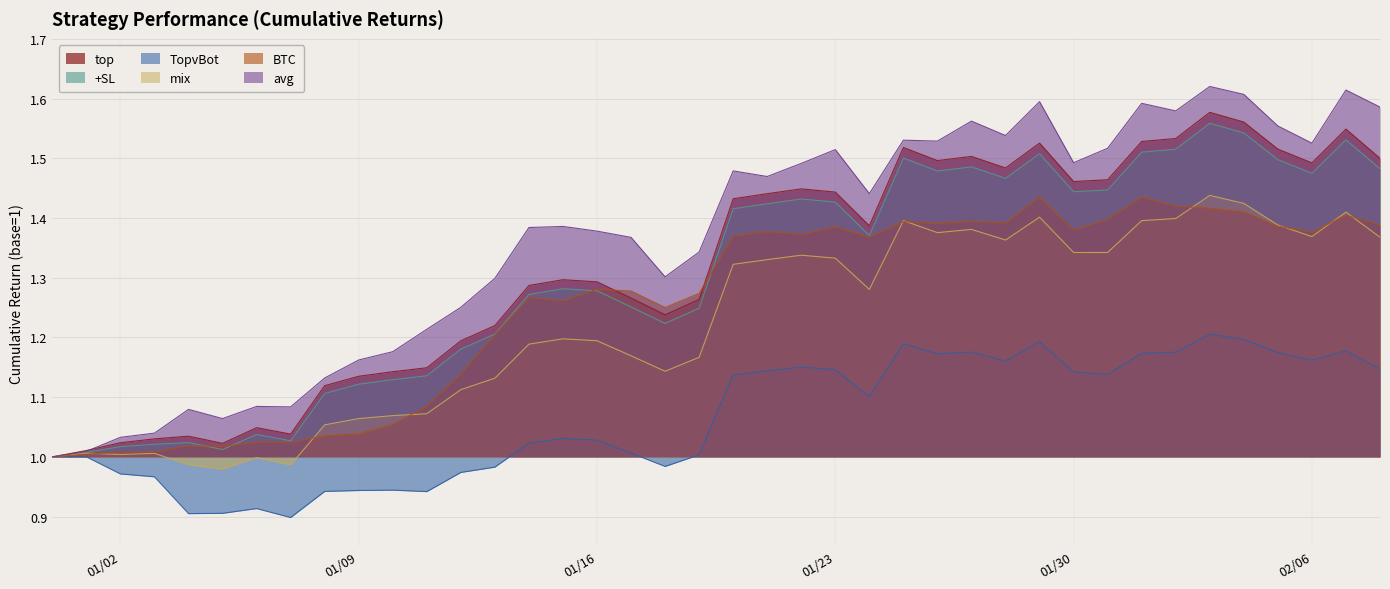

True or false: TopvBot and top intersect in this chart.

False